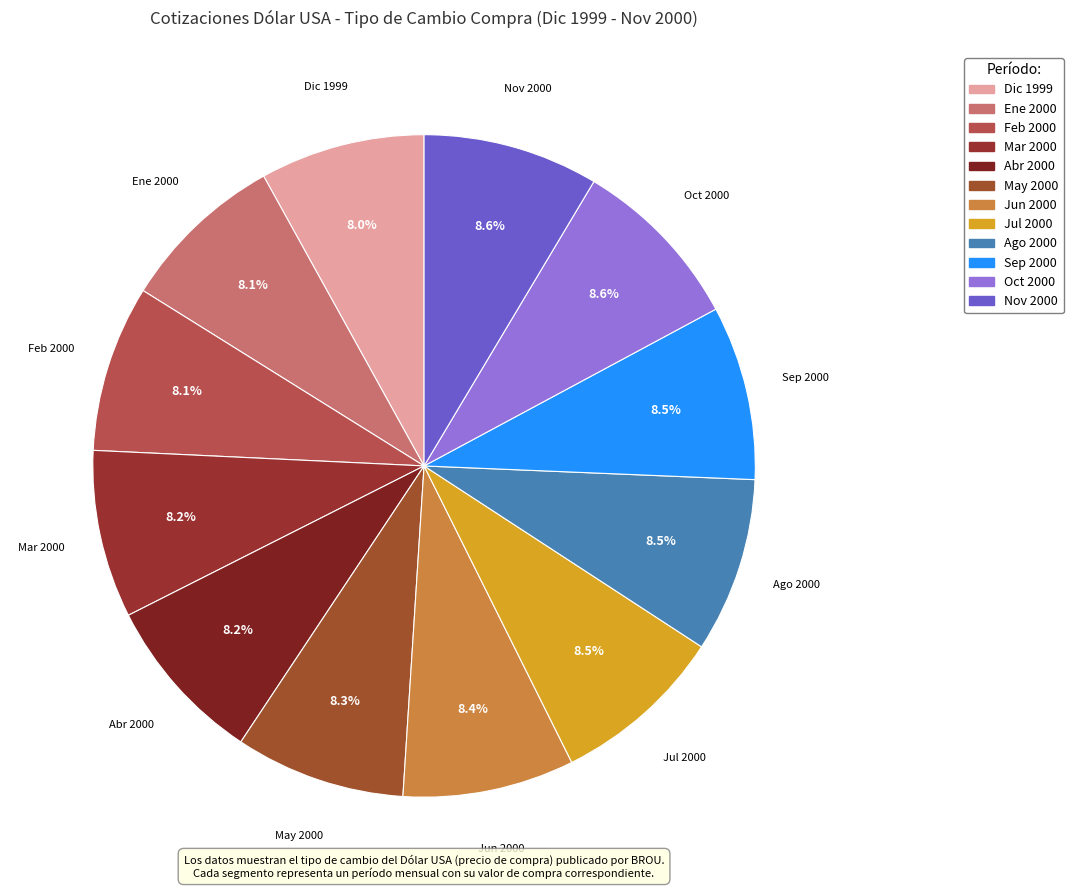

Combined, do Nov 2000 and Ago 2000 account for over 50%?

No